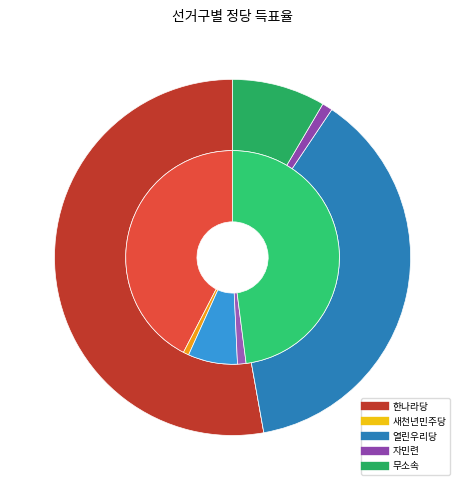

What percentage do 영주시 and 문경시예천군 together represent?

100.0%